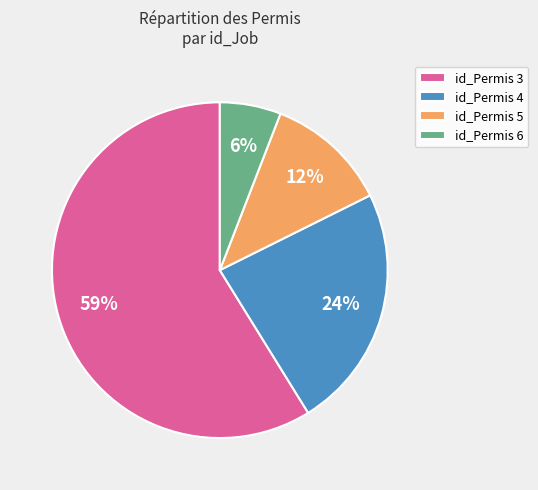

Which slice represents more than half of the pie?

id_Permis 3